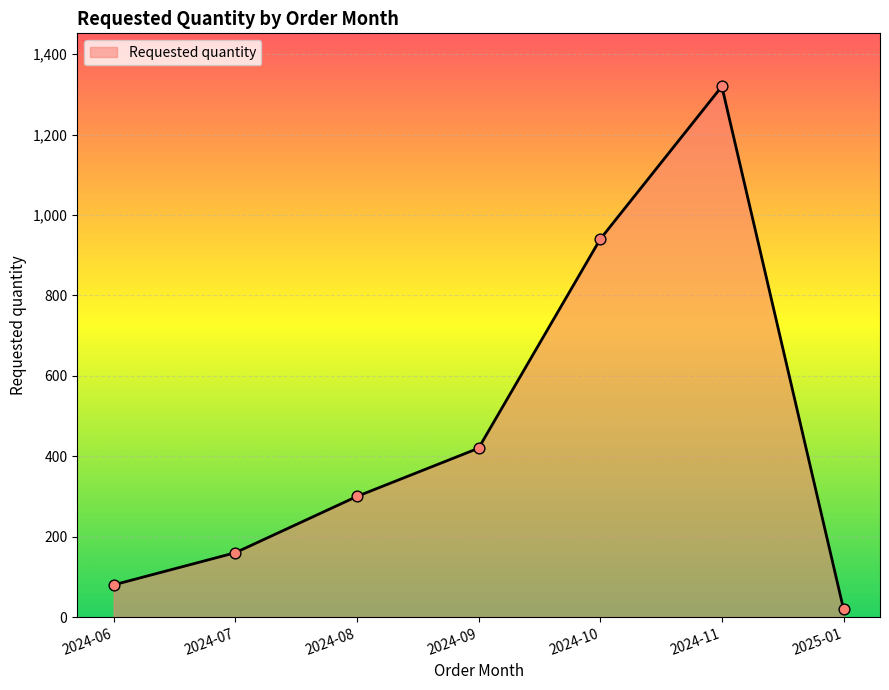

Between 2024-06 and 2024-10, which is larger?

2024-10